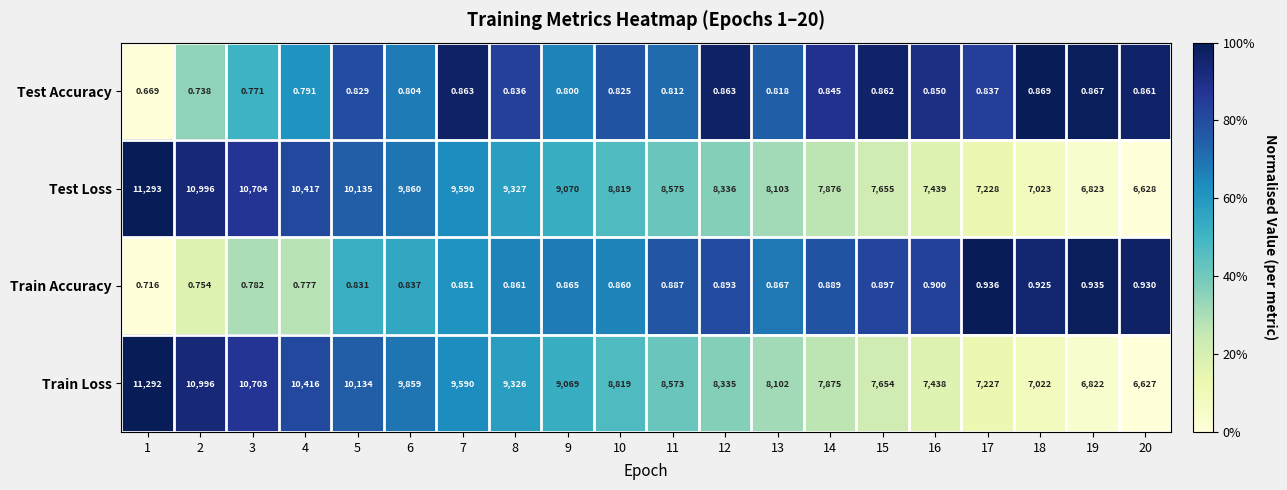

List the series in order of their peak value, lowest first.

Test Accuracy, Train Accuracy, Train Loss, Test Loss